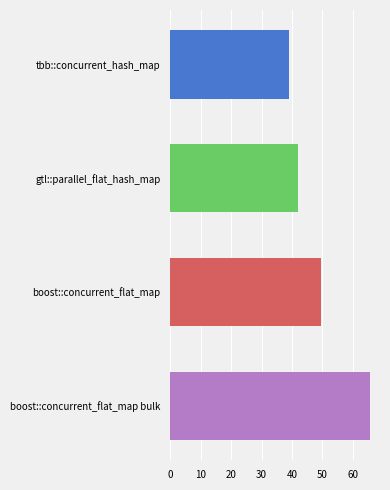

What is the average value of the boost::concurrent_flat_map series?

49.7